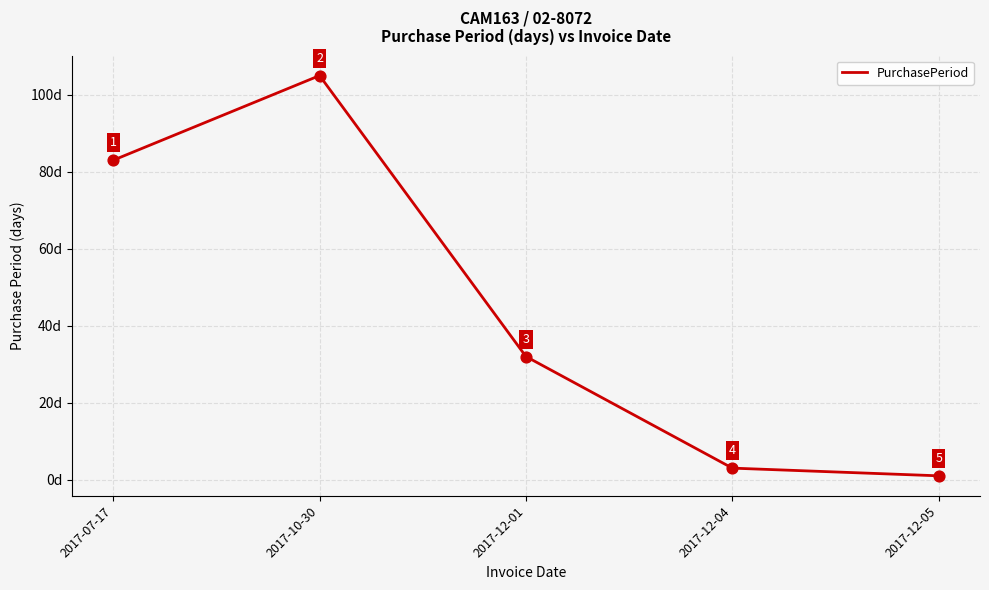

Between 2017-12-04 and 2017-10-30, which is larger?

2017-10-30